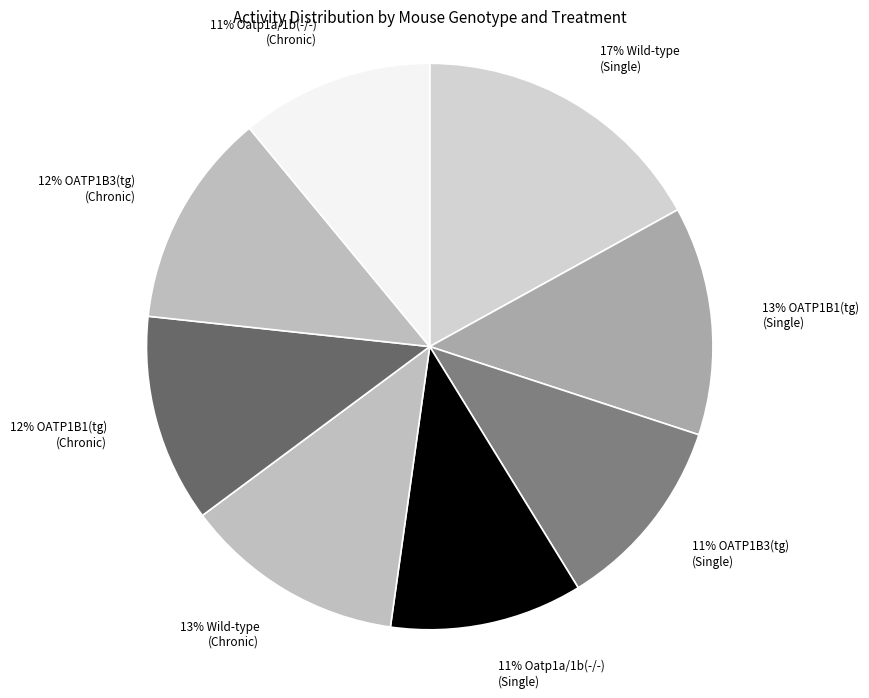

Which slice is the largest?

17% Wild-type (Single)